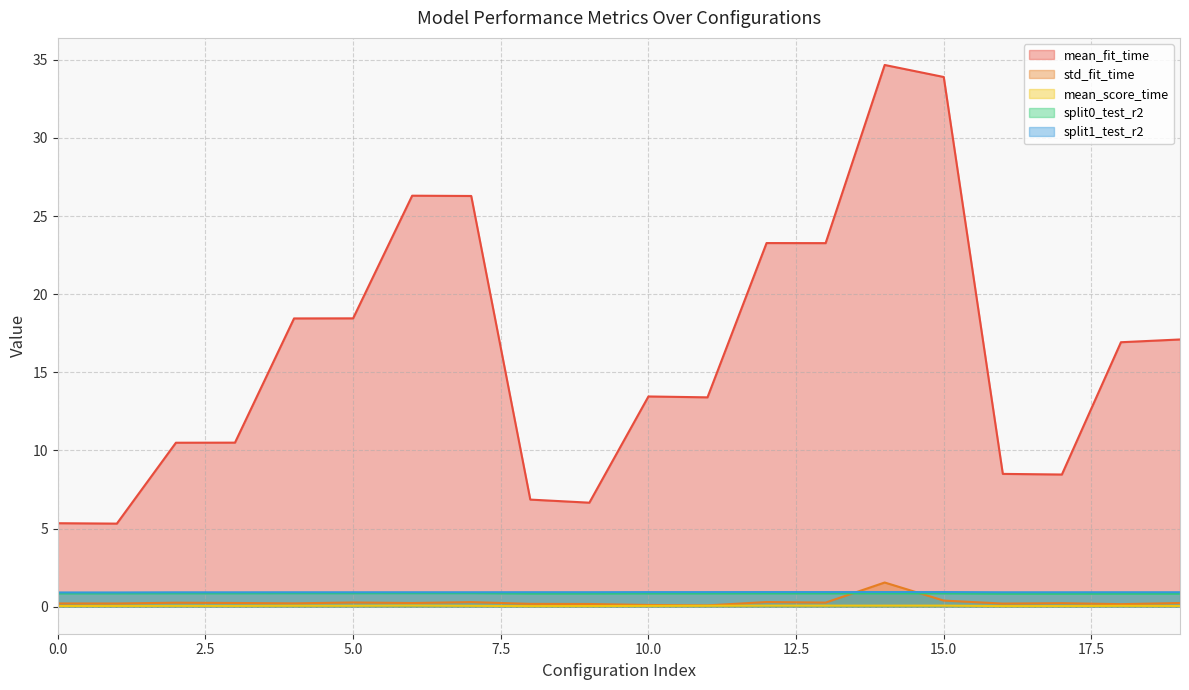

Where is mean_fit_time nearest to the value 19?

5